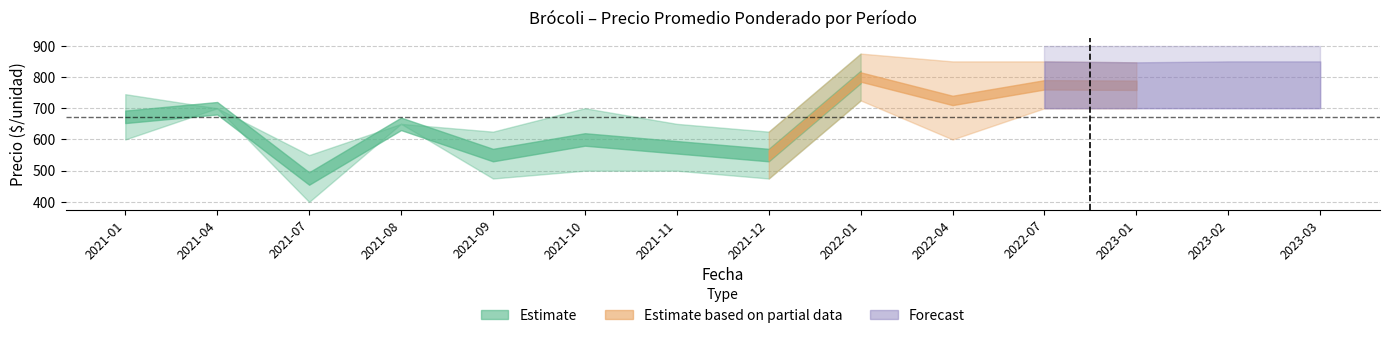

True or false: Precio promedio ponderado lower and Precio minimo upper cross at least once.

False